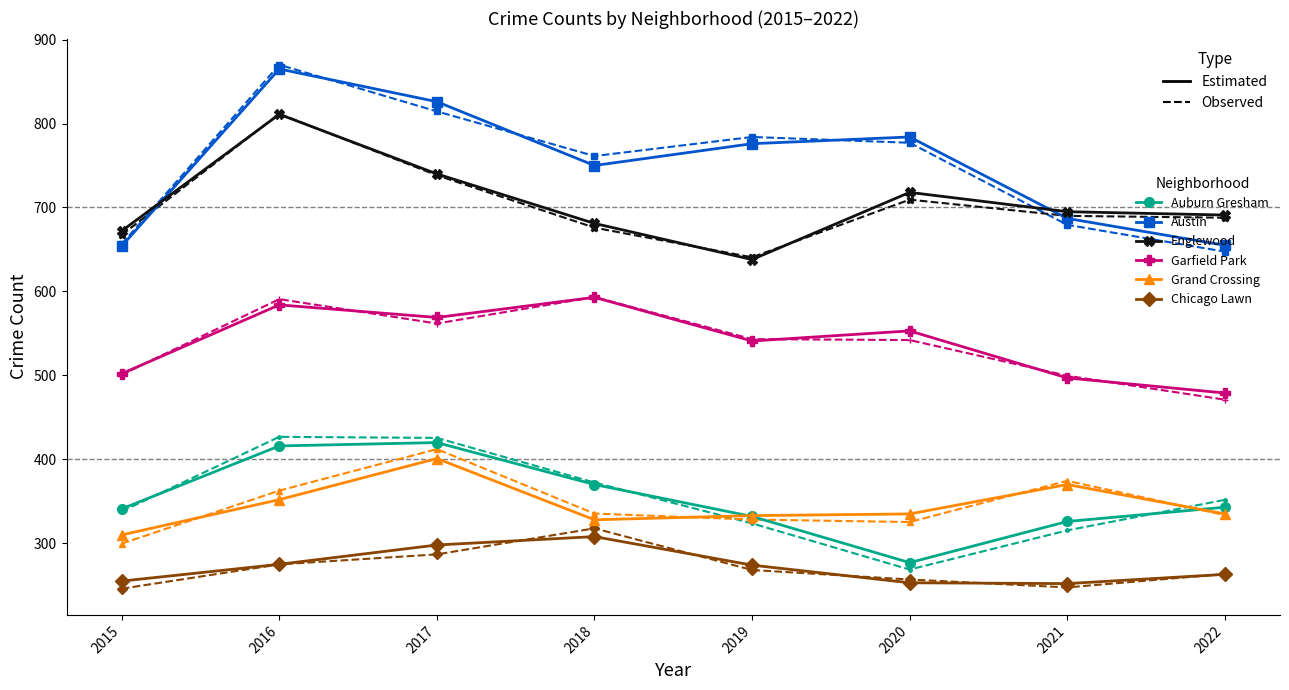

What are all the series names shown in the legend?

Auburn Gresham, Austin, Englewood, Garfield Park, Grand Crossing, Chicago Lawn